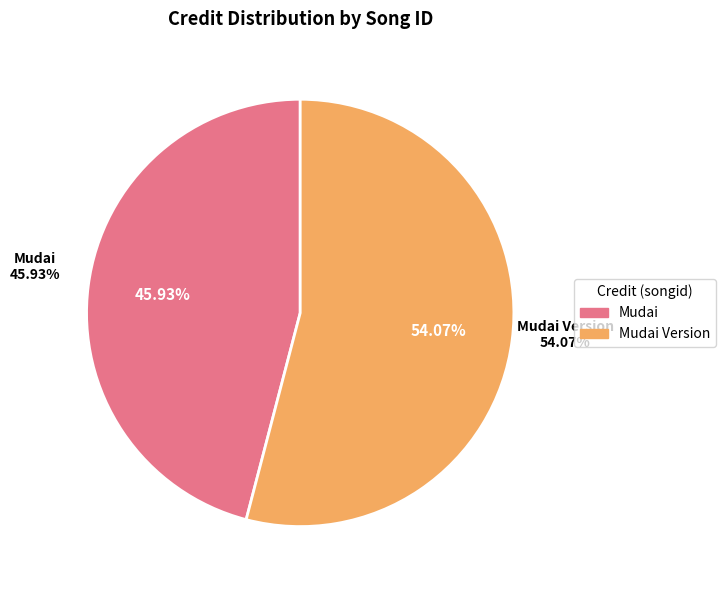

How many slices are in this pie chart?

2